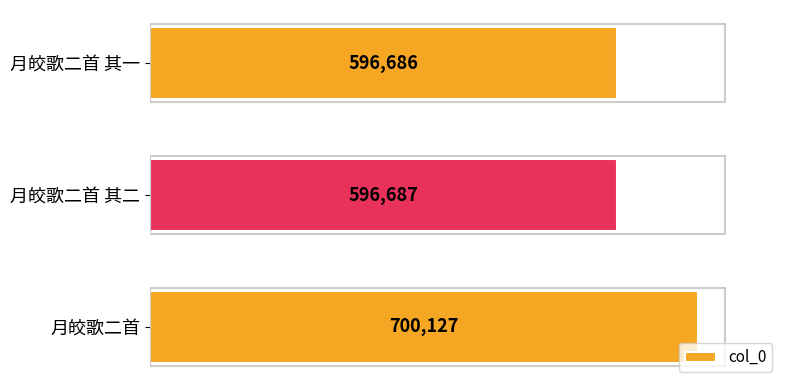

Reading top to bottom, what are all the values shown in this chart?

596686	596687	700127